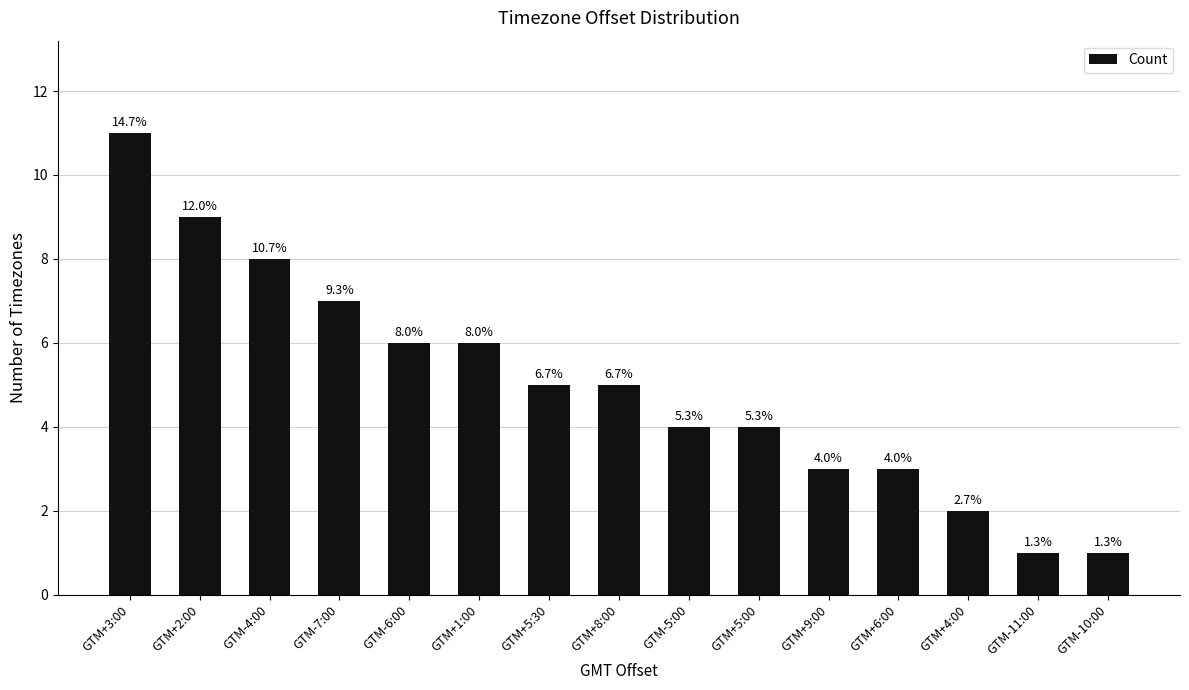

How many bars are there in total?

15